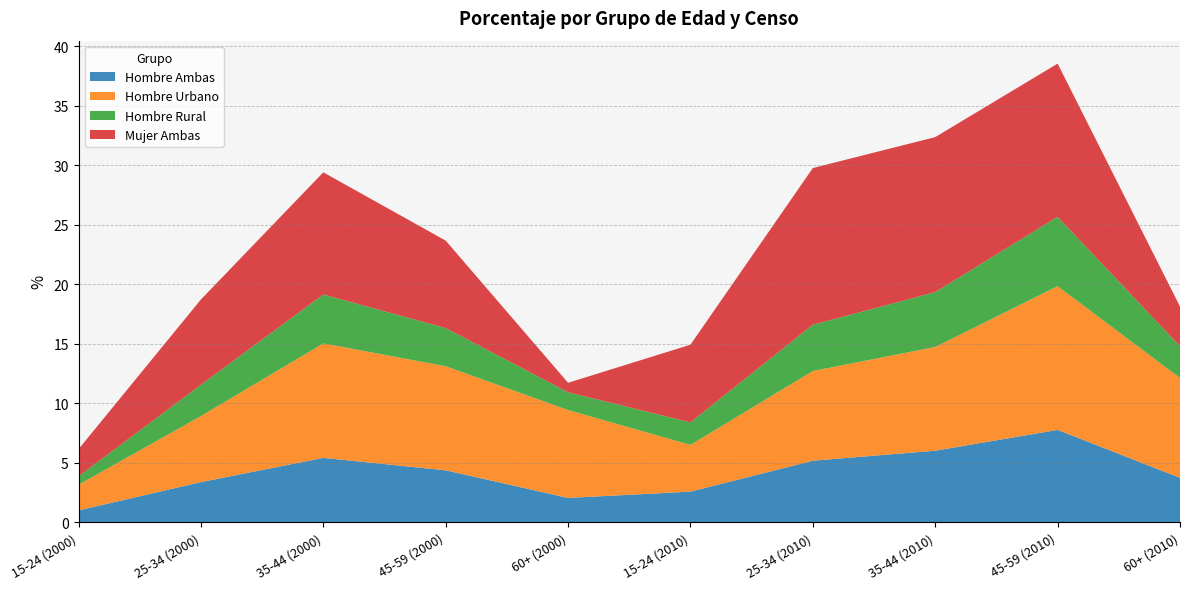

Reading left to right, what are all the values shown in this chart?

Hombre Ambas: 15-24 (2000)=1.0	25-34 (2000)=3.4	35-44 (2000)=5.4	45-59 (2000)=4.4	60+ (2000)=2.0	15-24 (2010)=2.6	25-34 (2010)=5.2	35-44 (2010)=6.0	45-59 (2010)=7.8	60+ (2010)=3.7
Hombre Urbano: 15-24 (2000)=2.2	25-34 (2000)=5.5	35-44 (2000)=9.6	45-59 (2000)=8.8	60+ (2000)=7.4	15-24 (2010)=3.9	25-34 (2010)=7.5	35-44 (2010)=8.7	45-59 (2010)=12.1	60+ (2010)=8.4
Hombre Rural: 15-24 (2000)=0.7	25-34 (2000)=2.6	35-44 (2000)=4.1	45-59 (2000)=3.2	60+ (2000)=1.5	15-24 (2010)=1.9	25-34 (2010)=3.9	35-44 (2010)=4.6	45-59 (2010)=5.8	60+ (2010)=2.7
Mujer Ambas: 15-24 (2000)=2.3	25-34 (2000)=7.2	35-44 (2000)=10.3	45-59 (2000)=7.3	60+ (2000)=0.8	15-24 (2010)=6.5	25-34 (2010)=13.2	35-44 (2010)=13.0	45-59 (2010)=12.9	60+ (2010)=3.3